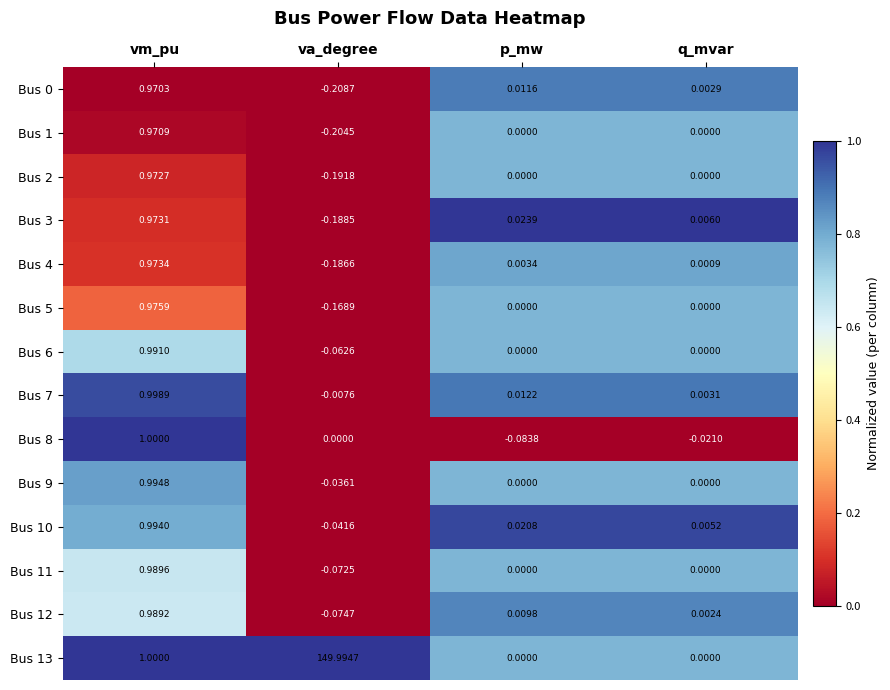

How many series are shown in this chart?

14